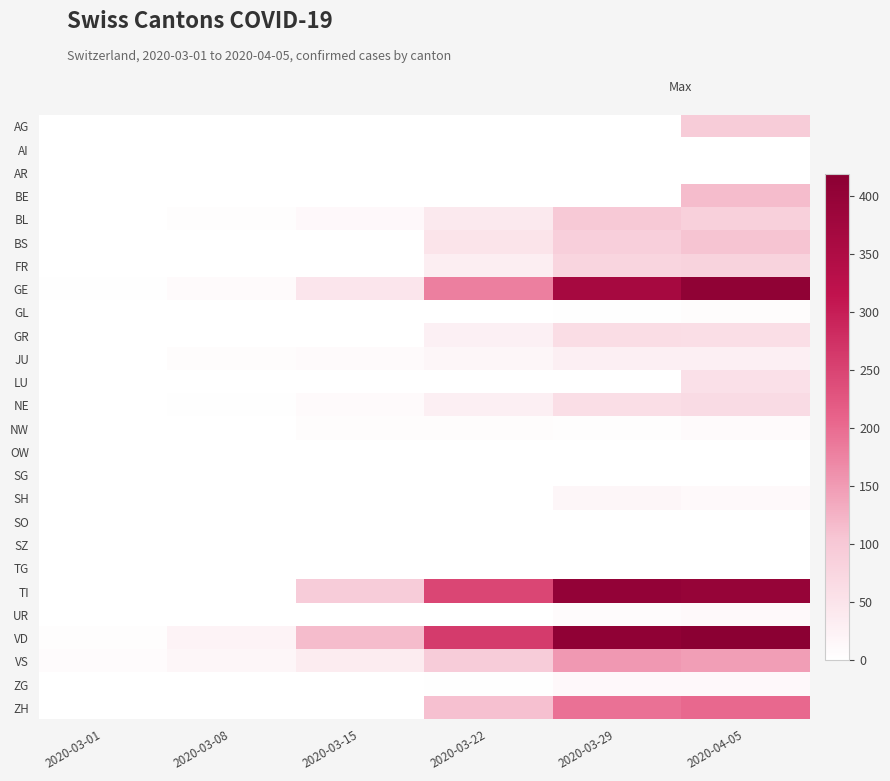

Count the number of categories in the chart.

6